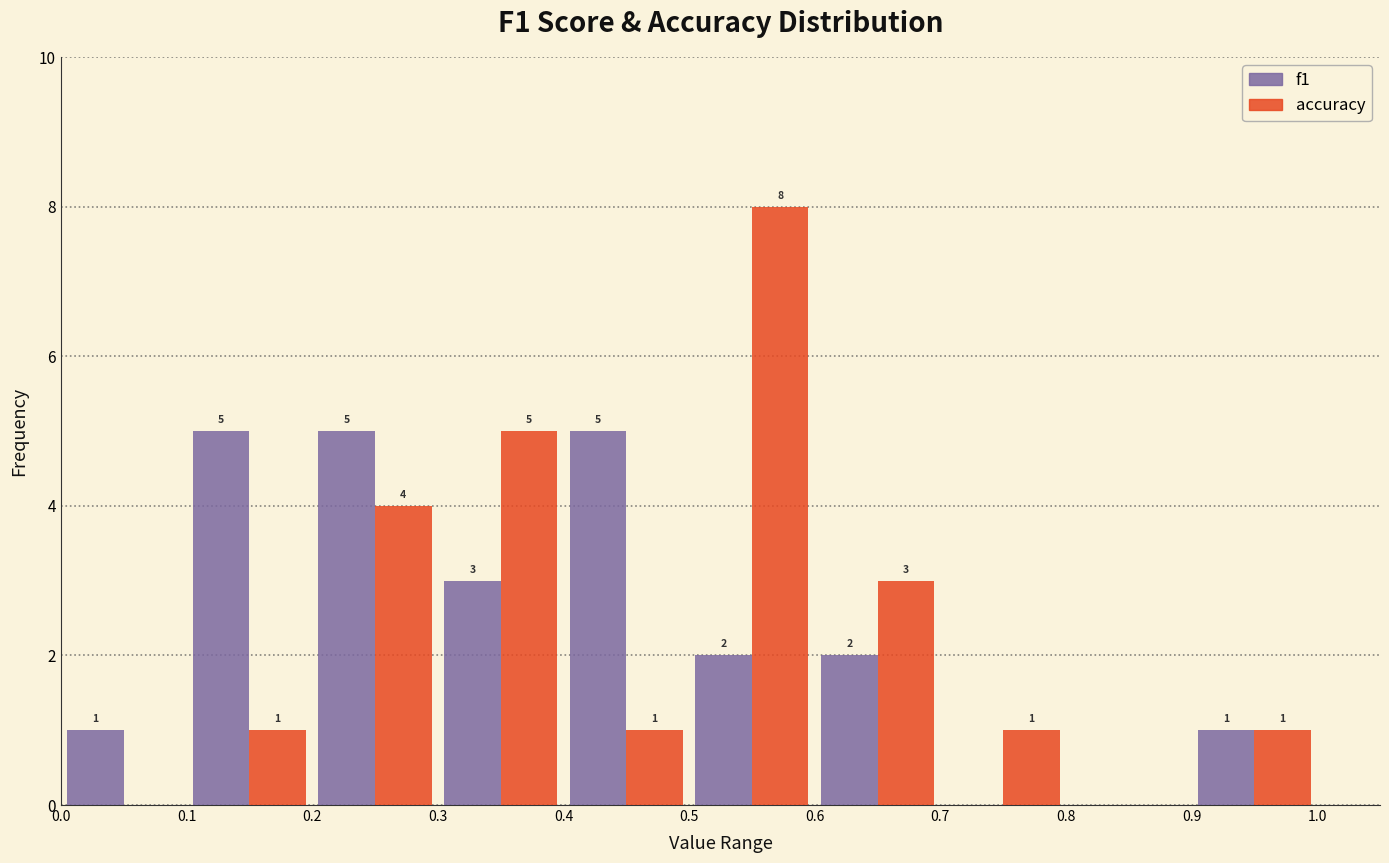

In the accuracy series, which range on the x-axis has the tallest bar?

0.5 to 0.6